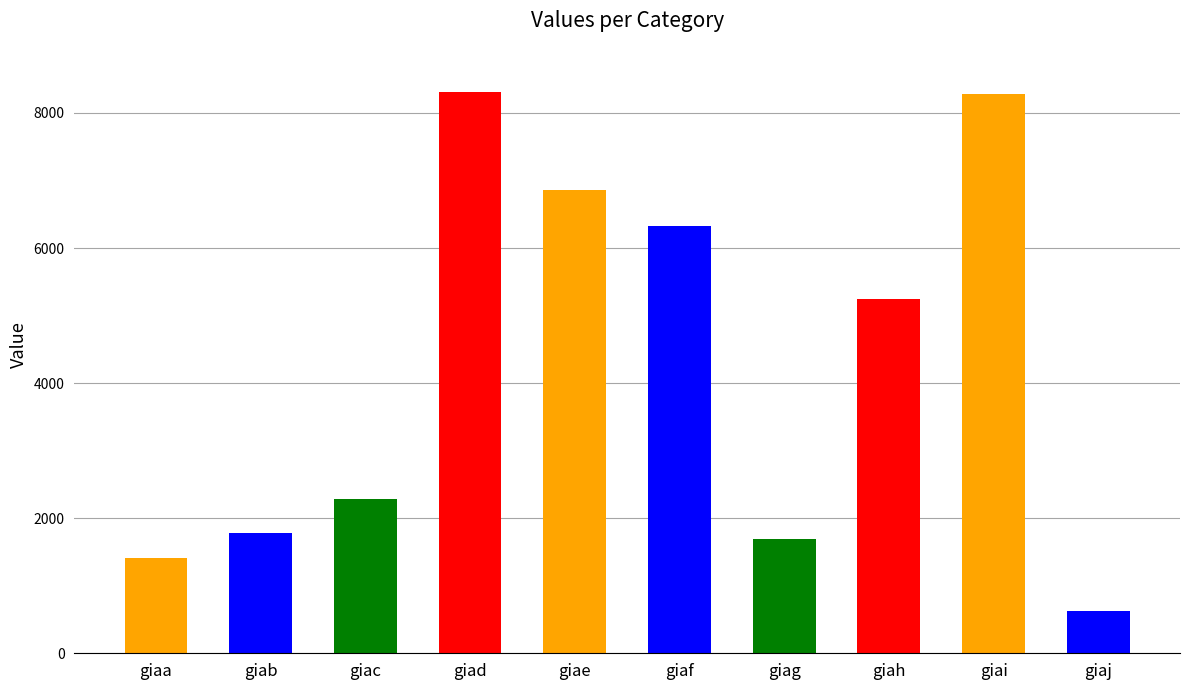

What is the value of the 2nd bar from the left?

1783